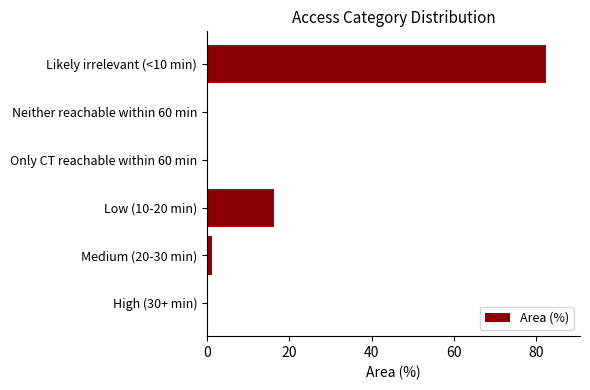

Which has a higher value, Only CT reachable within 60 min or Low (10-20 min)?

Low (10-20 min)